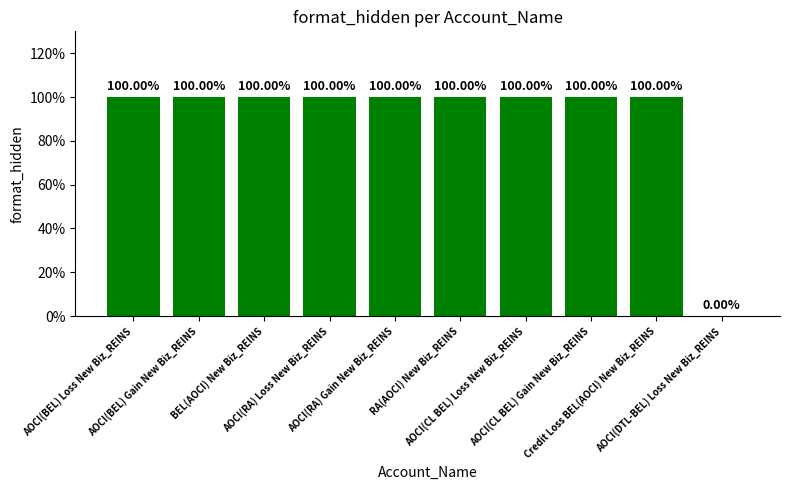

What is the sum of all values?

9